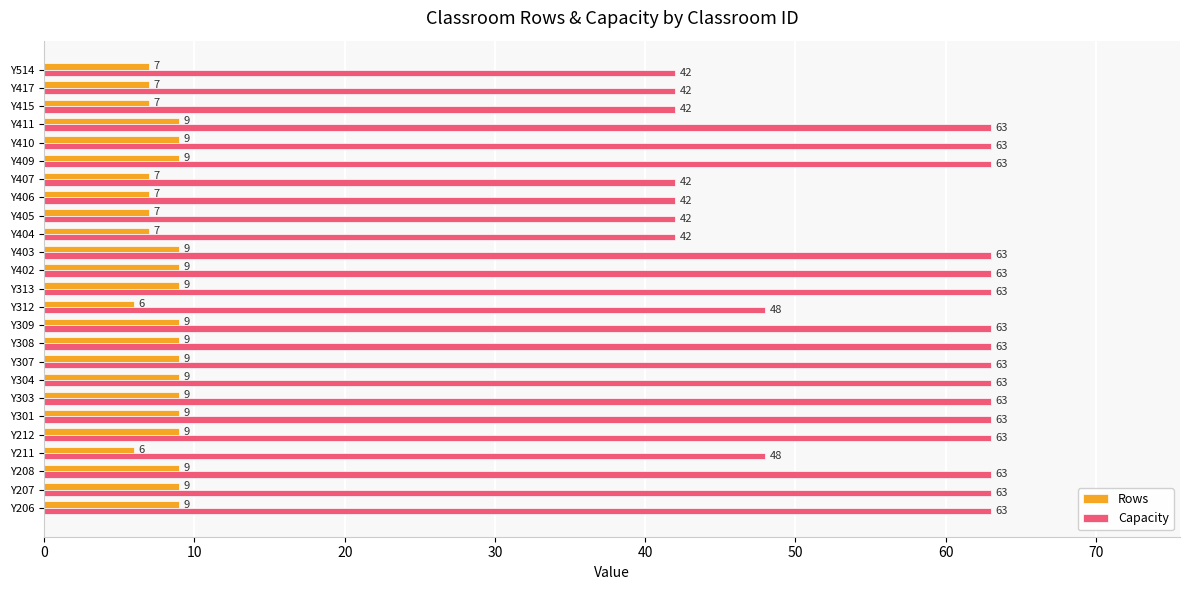

Which series has the widest spread of values?

Capacity